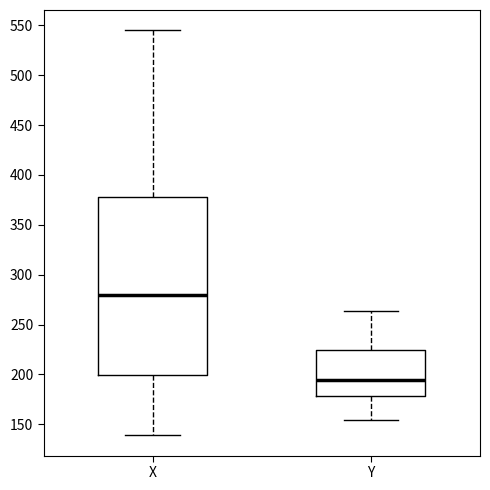

Reading left to right, read every box against the y-axis: the position of its median line, the range the box covers, and the ends of its whiskers. The values are not printed on the chart, so give them approximately, as read against the axis.

X: median 280, box 200 to 380, whiskers 140 to 545
Y: median 195, box 180 to 225, whiskers 155 to 265